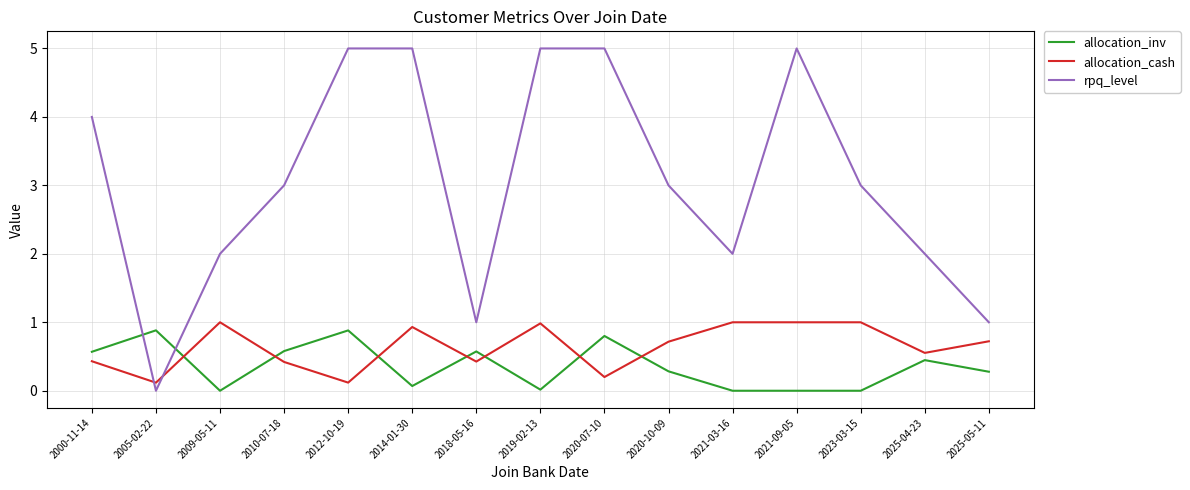

True or false: rpq_level and allocation_cash cross at least once.

True